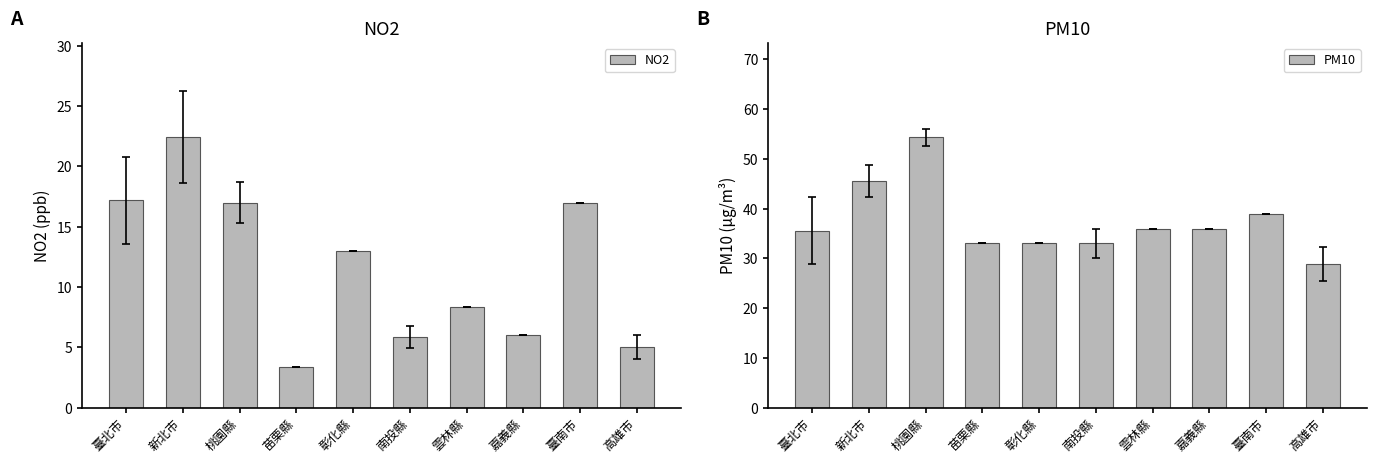

What are all the series names shown in the legend?

NO2, PM10